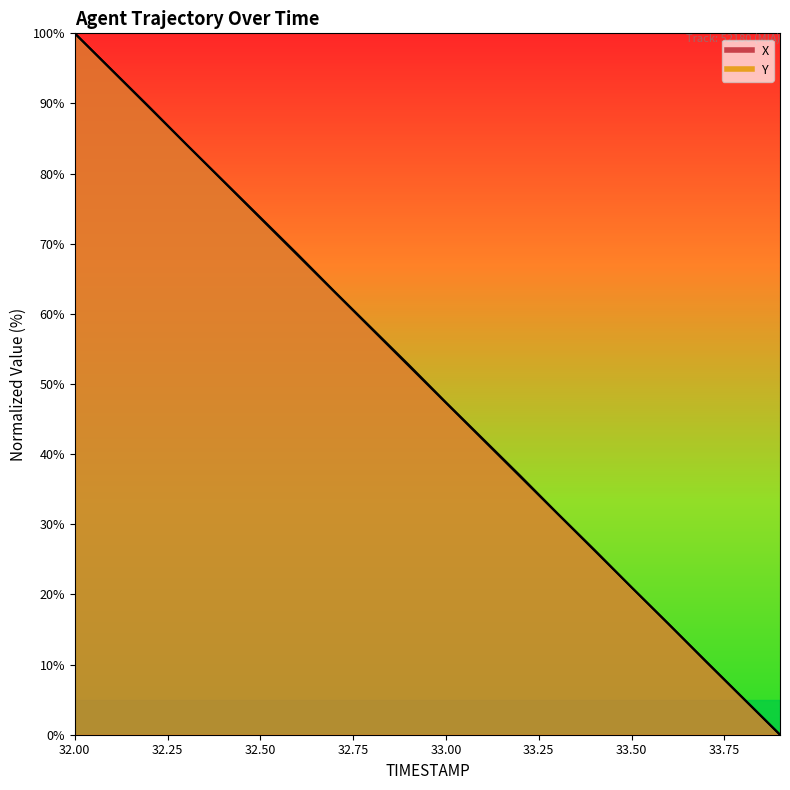

True or false: Y has more than 1 interior local peaks.

False